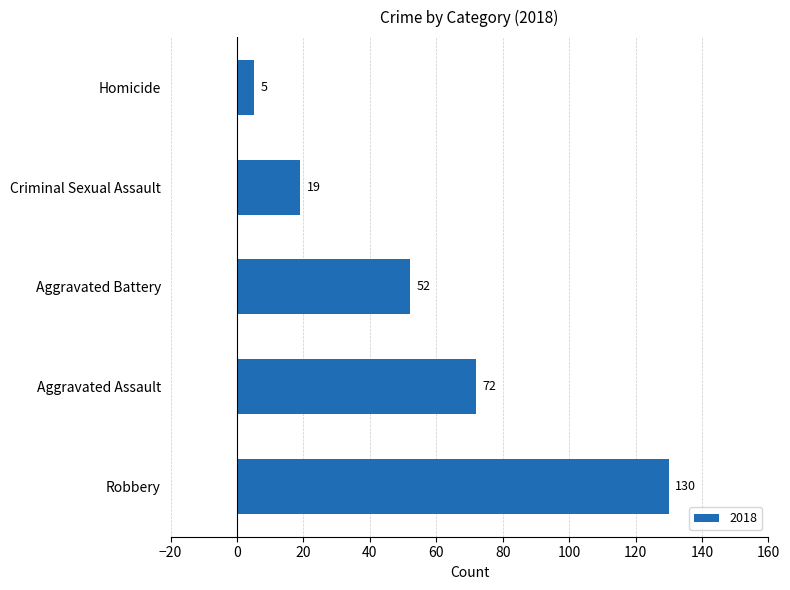

Rank the categories by value from highest to lowest.

Robbery, Aggravated Assault, Aggravated Battery, Criminal Sexual Assault, Homicide